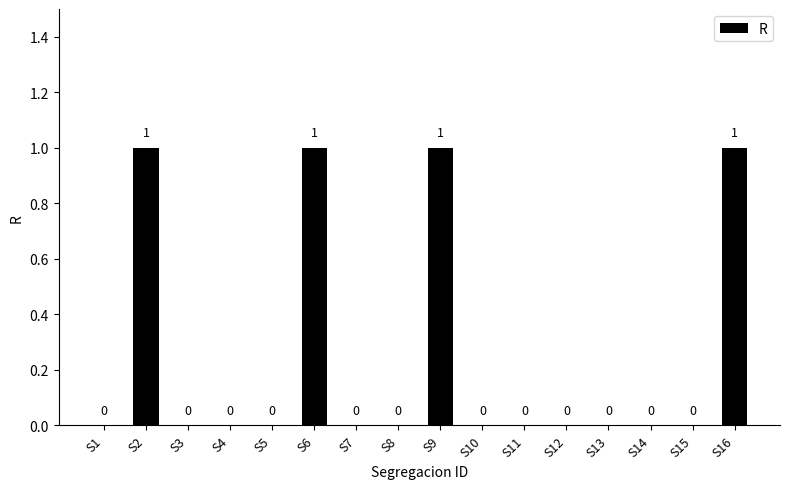

Which has a higher value, S6 or S15?

S6